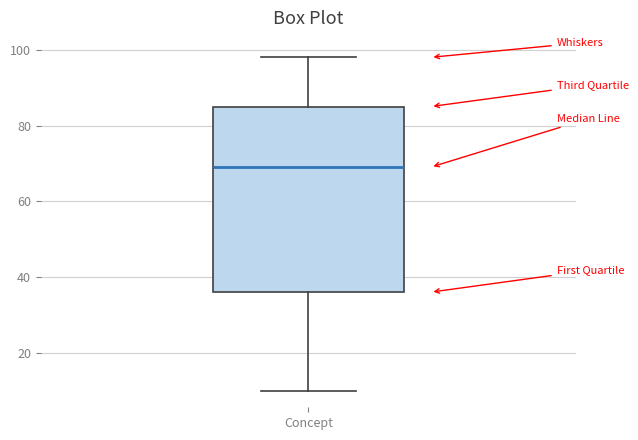

Transcribe this box plot: give where the median line is, the range the box spans, and where the two whiskers end, as read against the y-axis. The values are not printed on the chart, so give them approximately, as read against the axis.

median 70, box 36 to 86, whiskers 10 to 98